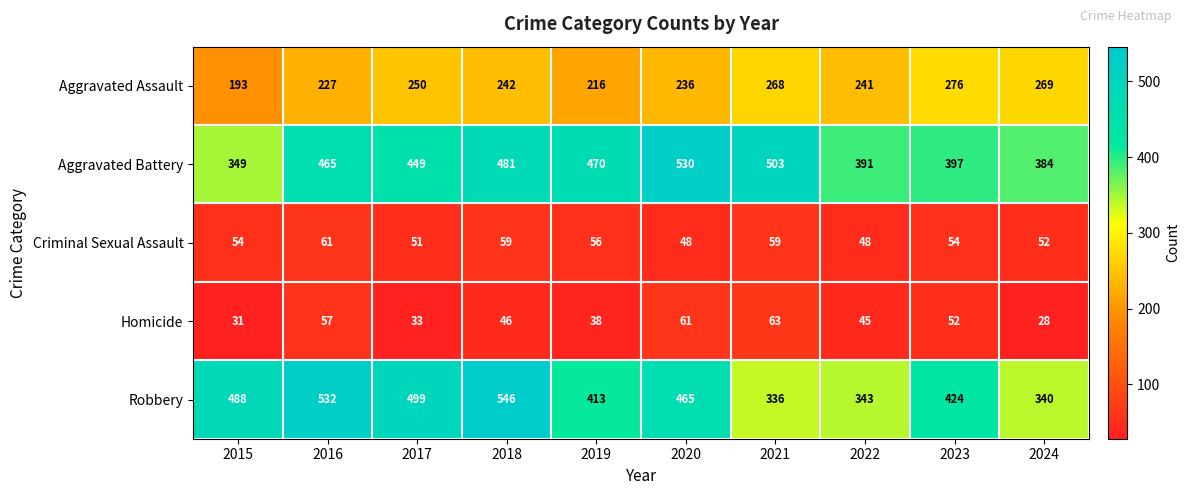

What is the average value of the Aggravated Assault series?

242